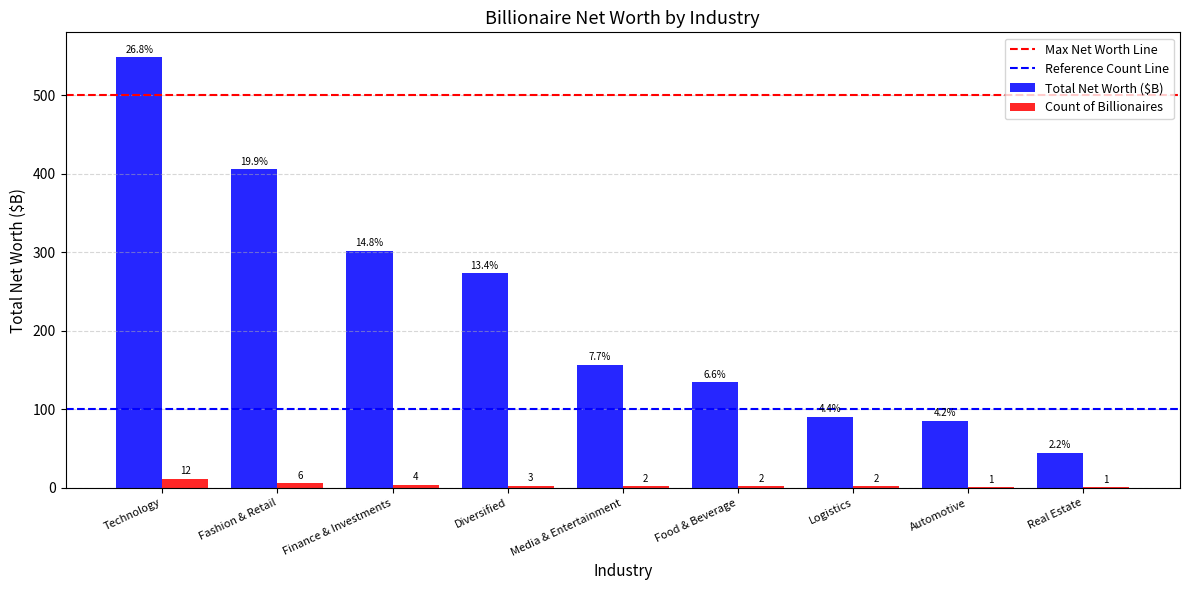

The value of Count of Billionaires at Finance & Investments is 4.0. True or false?

True